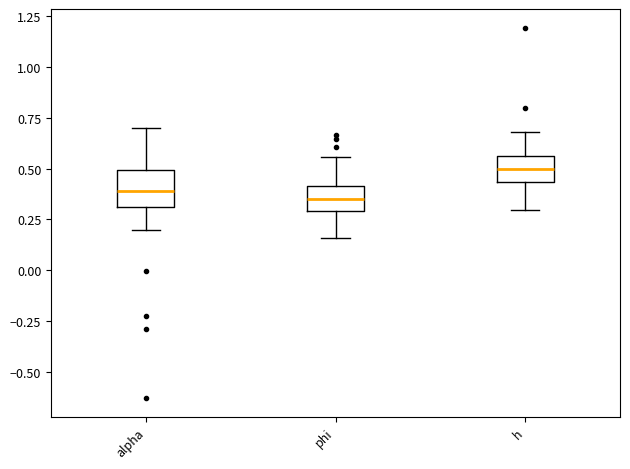

Reading left to right, read every box against the y-axis: the position of its median line, the range the box covers, and the ends of its whiskers. The values are not printed on the chart, so give them approximately, as read against the axis.

alpha: median 0.40, box 0.30 to 0.50, whiskers 0.20 to 0.70
phi: median 0.35, box 0.30 to 0.40, whiskers 0.15 to 0.55
h: median 0.50, box 0.45 to 0.55, whiskers 0.30 to 0.70